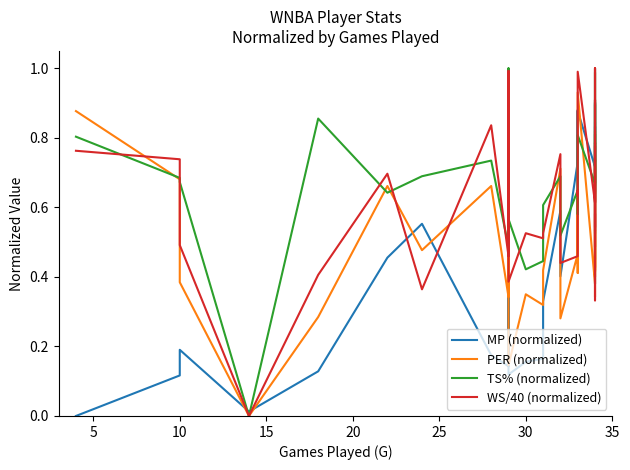

What is the difference between the highest and lowest values at 25?

0.2